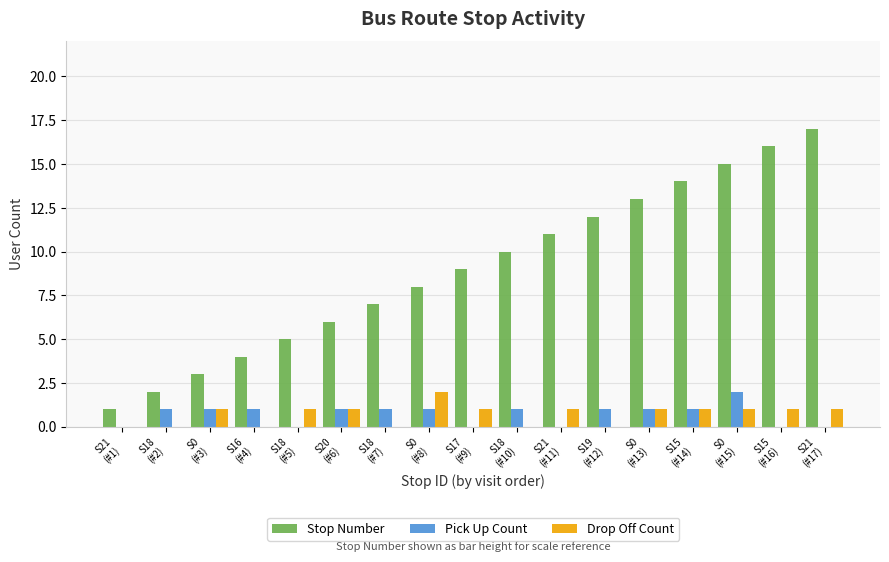

The value of Pick Up Count at S21
(#17) is 0. True or false?

True